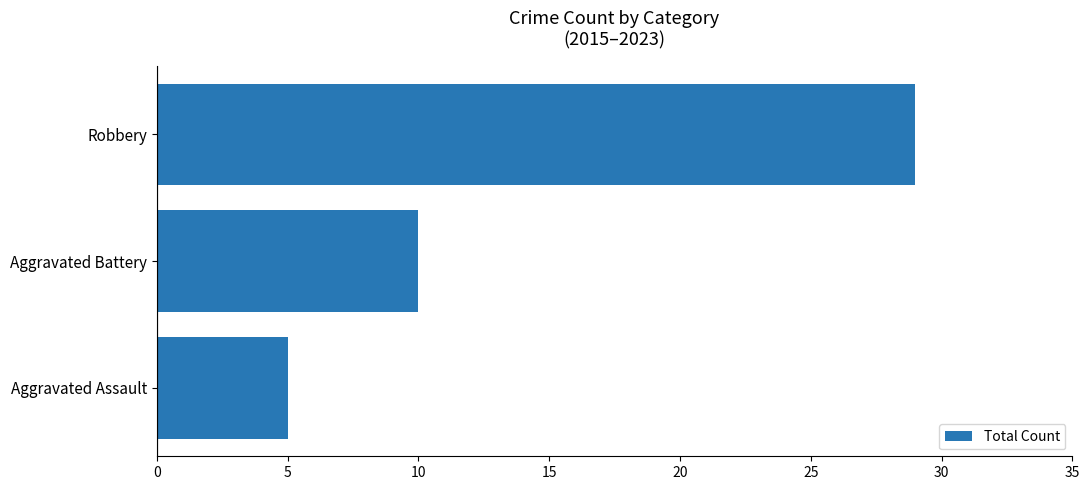

Reading bottom to top, what are all the values shown in this chart?

5	10	29